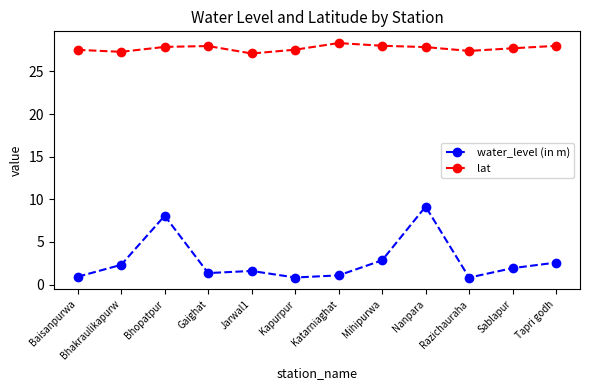

True or false: water_level (in m) and lat intersect in this chart.

False